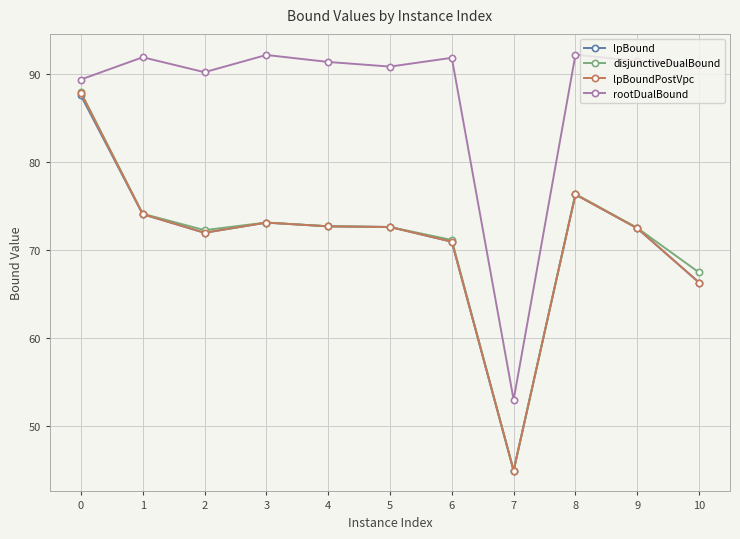

Which series has the largest total across all categories?

rootDualBound